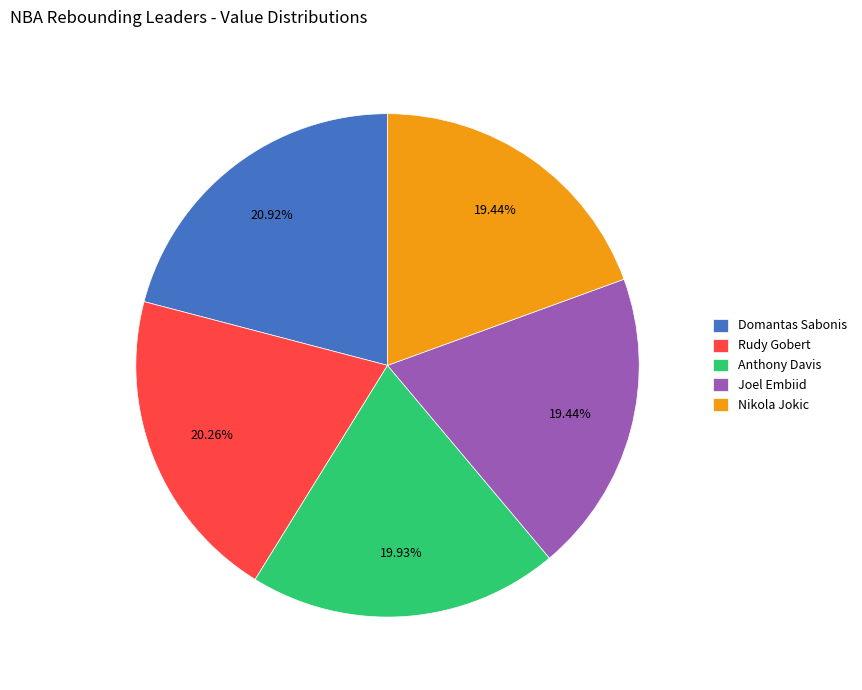

To the nearest percent, what is the combined percentage of Nikola Jokic and Rudy Gobert?

40%